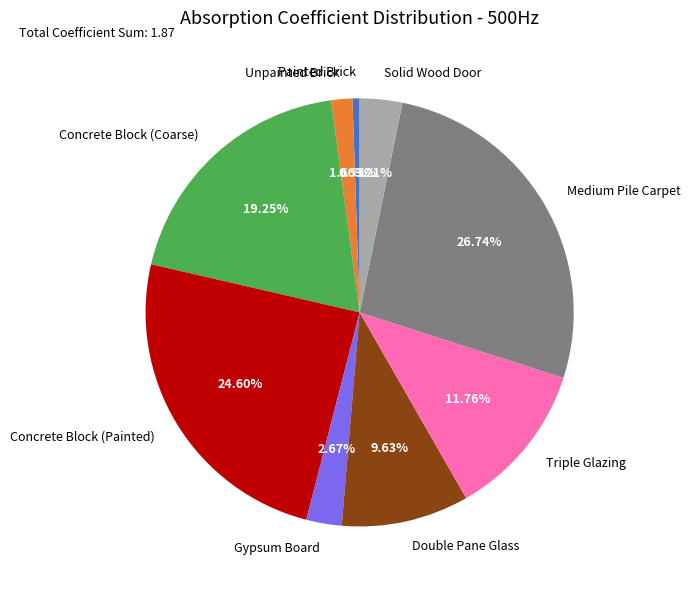

To the nearest percent, what percentage of the pie is Solid Wood Door?

3%